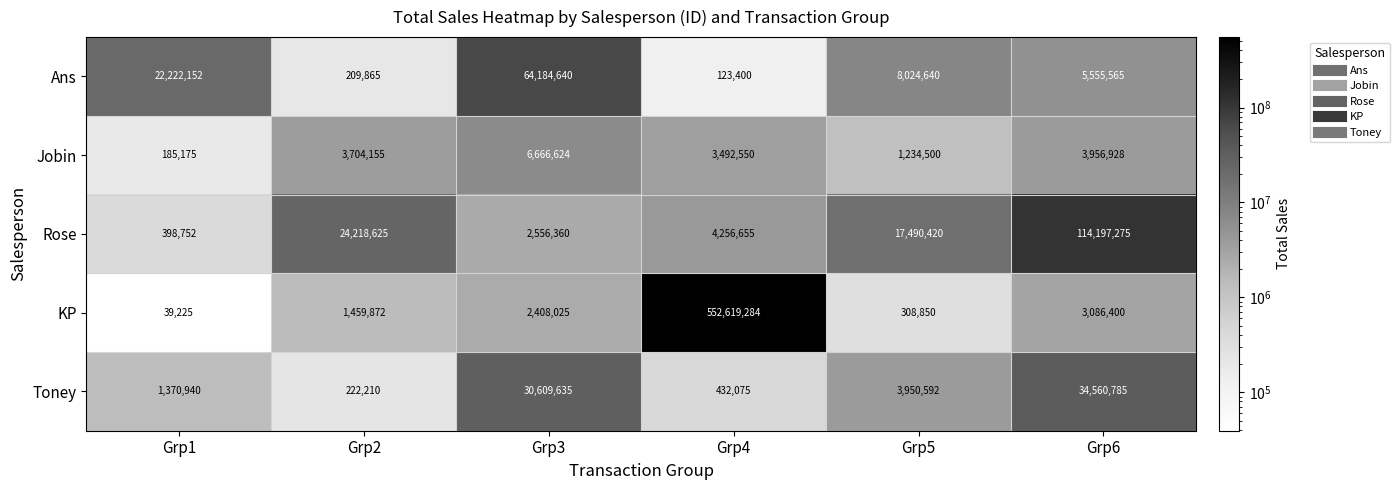

True or false: Jobin has a value of 1087554 at Grp4.

False